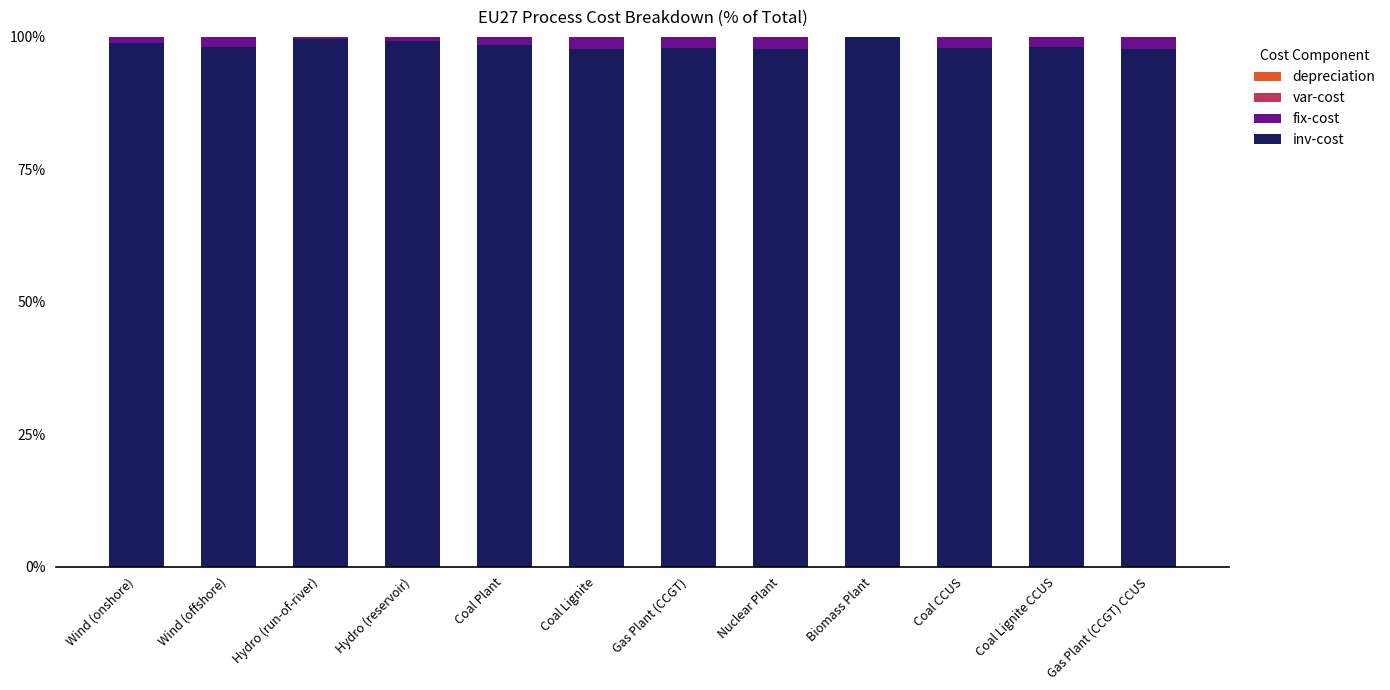

What is the maximum value for inv-cost?

100.0